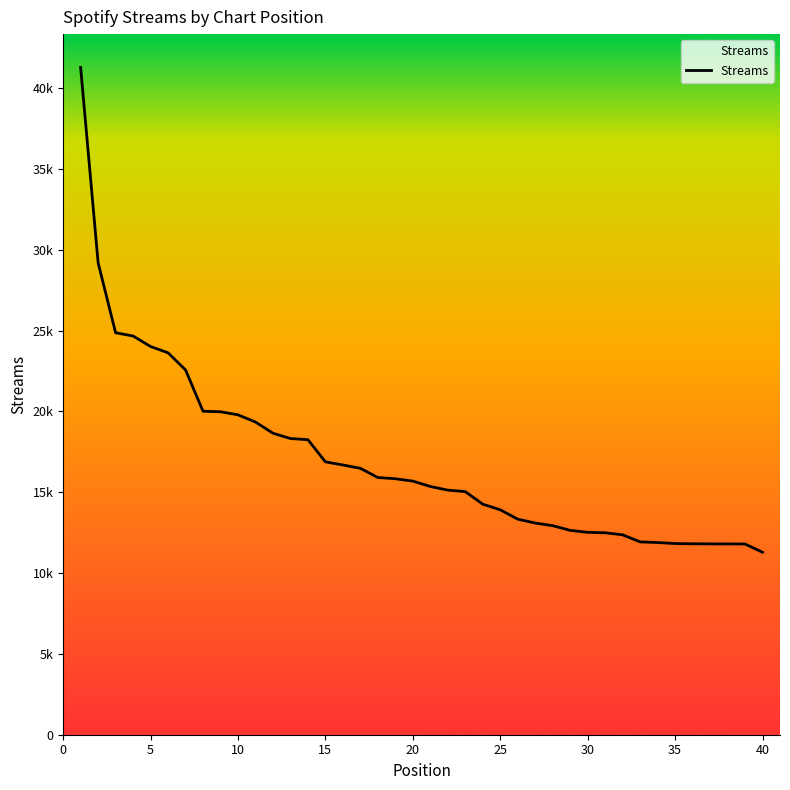

Is this an area chart (filled region under the line)?

Yes